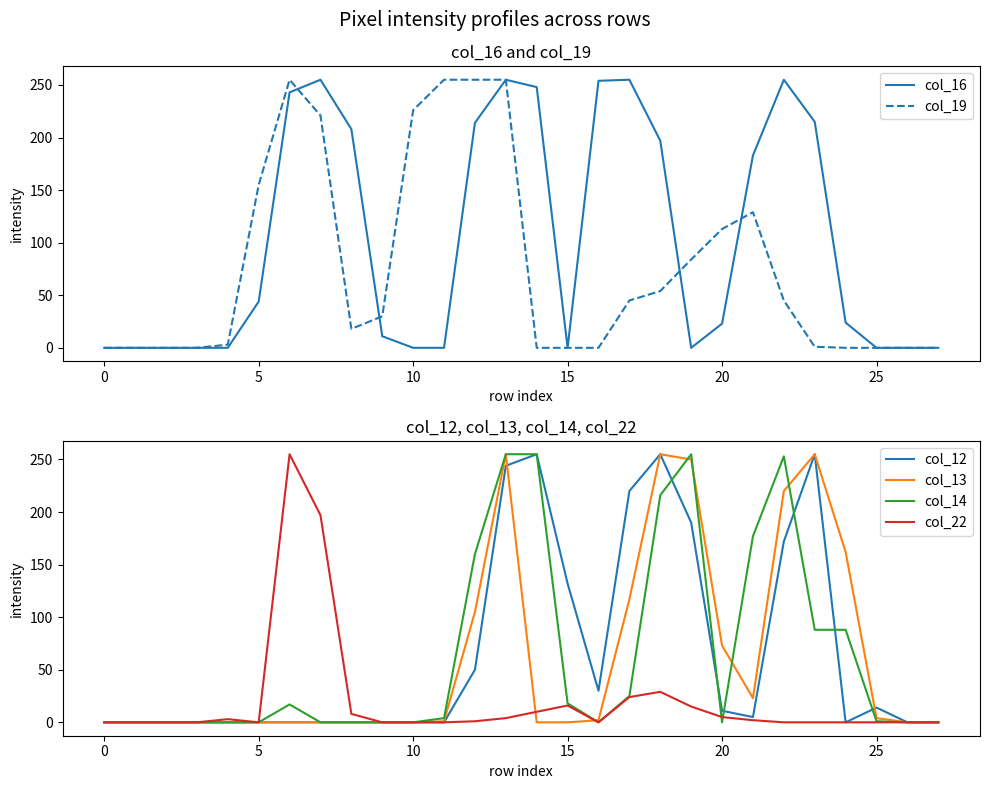

How many categories are shown in the chart?

28